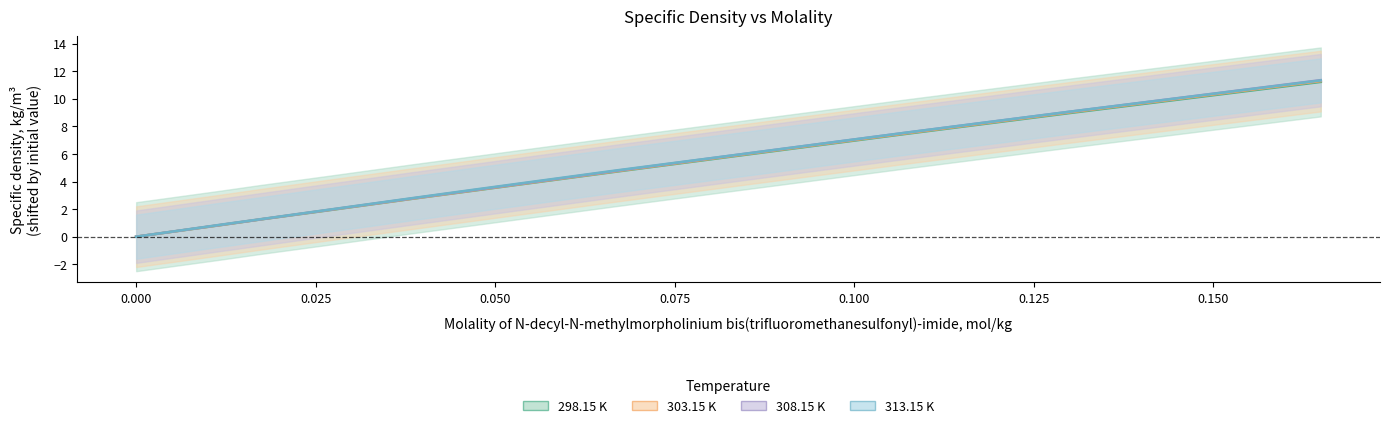

True or false: 298.15 K and 313.15 K cross at least once.

False